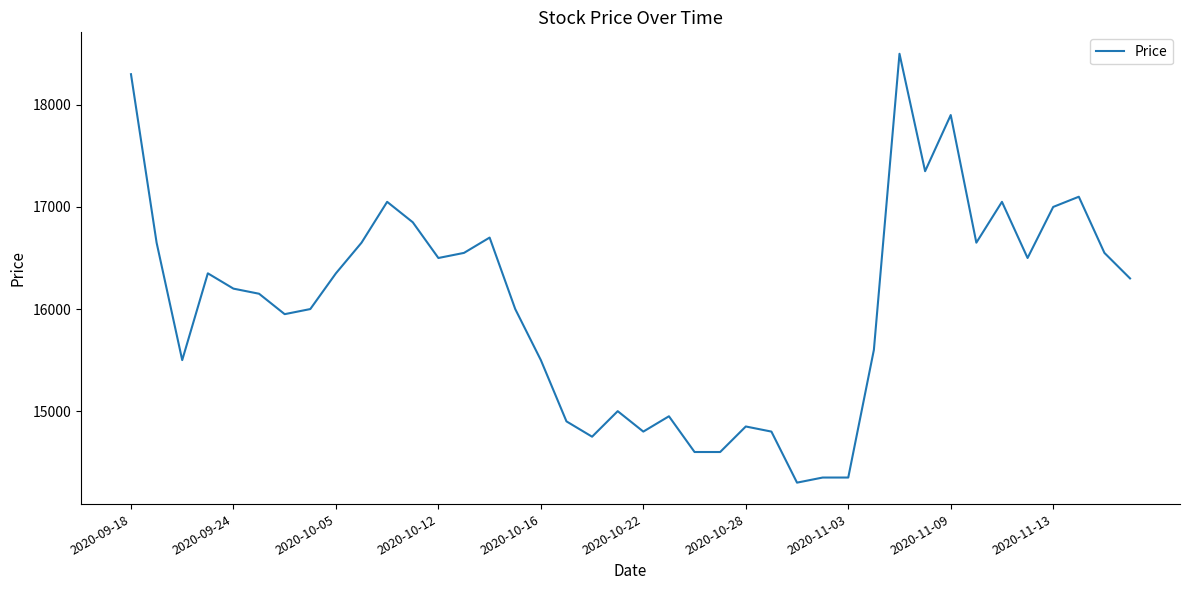

What is the smallest value displayed?

14300